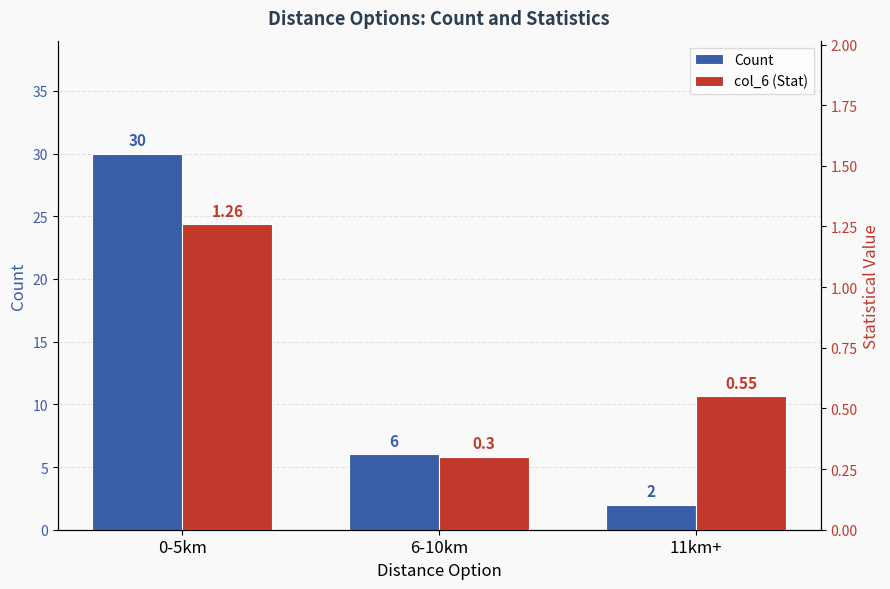

Reading right to left, extract all data points from this chart.

Count: 2.0	6.0	30.0
col_6 (Stat): 0.6	0.3	1.3